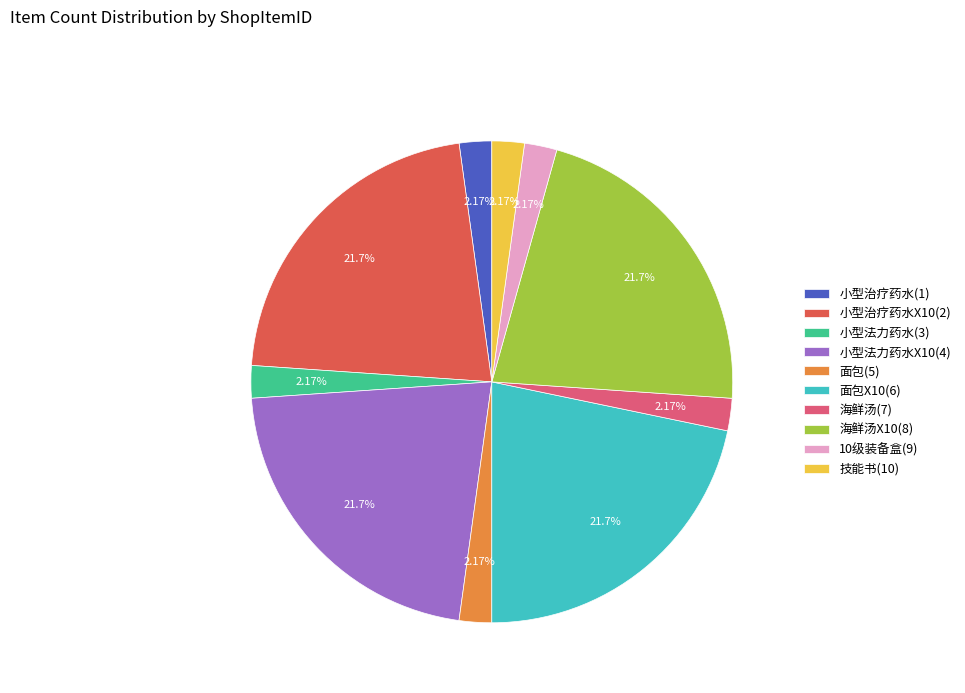

Do 小型治疗药水X10(2) and 技能书(10) together represent more than half of the pie?

No